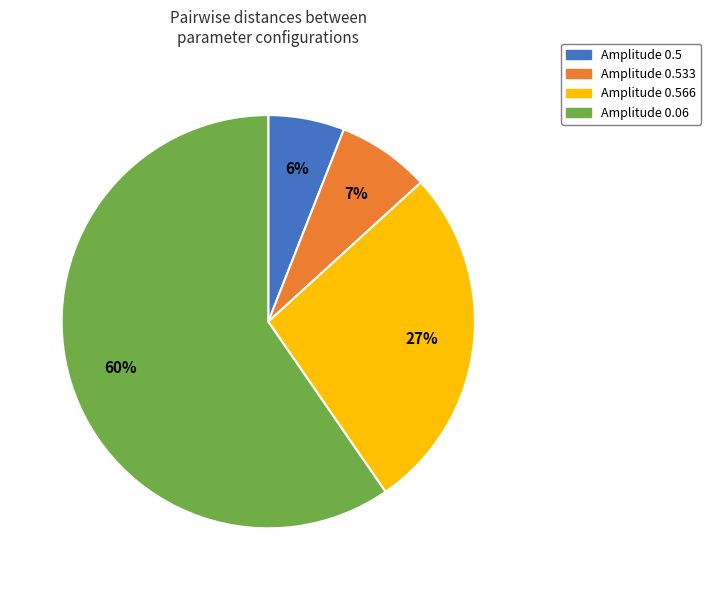

To the nearest percent, what is the combined percentage of Amplitude 0.566 and Amplitude 0.06?

87%